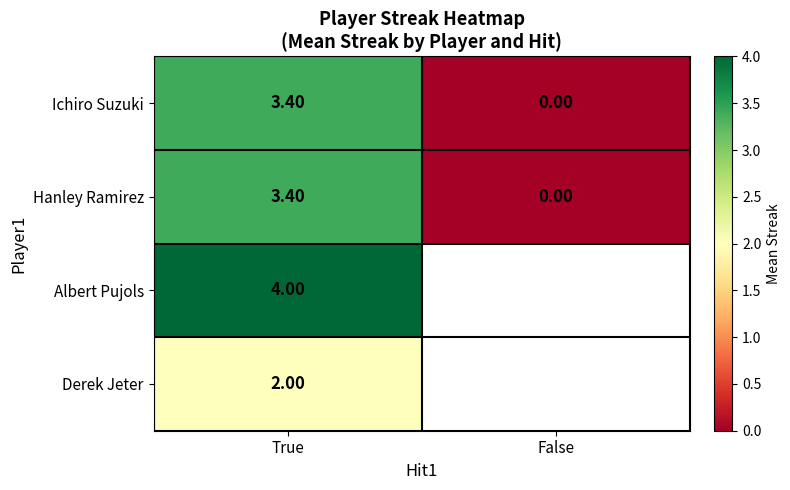

At how many categories does at least one series exceed 3?

1